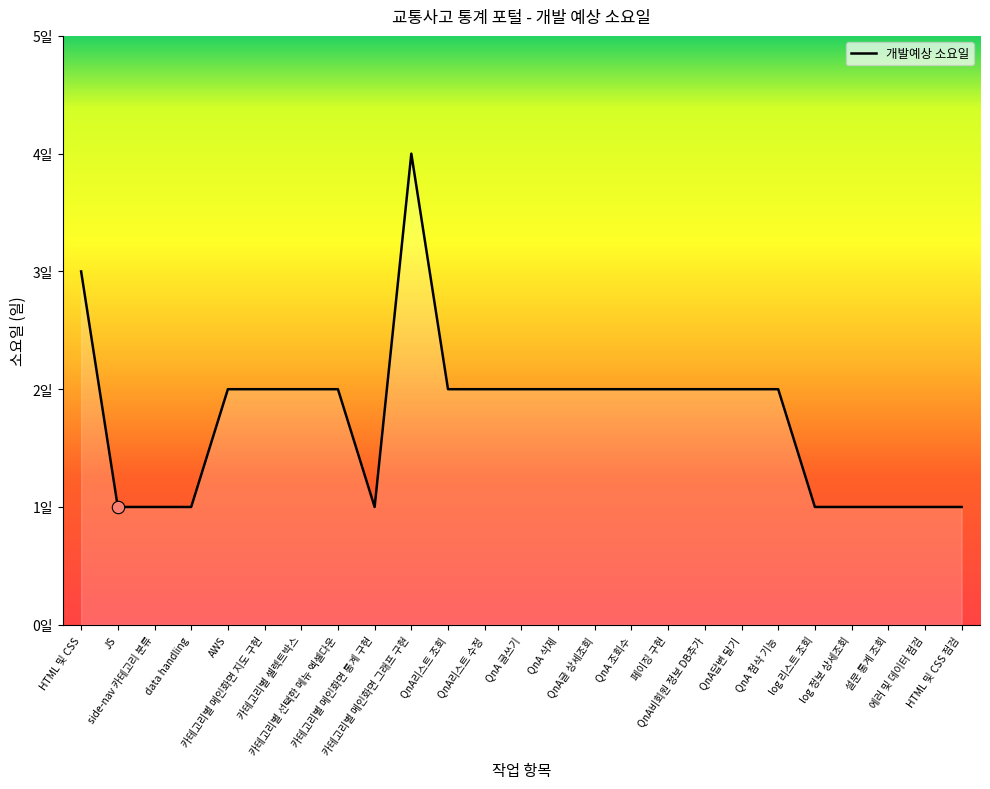

Between data handling and QnA 삭제, which is larger?

QnA 삭제